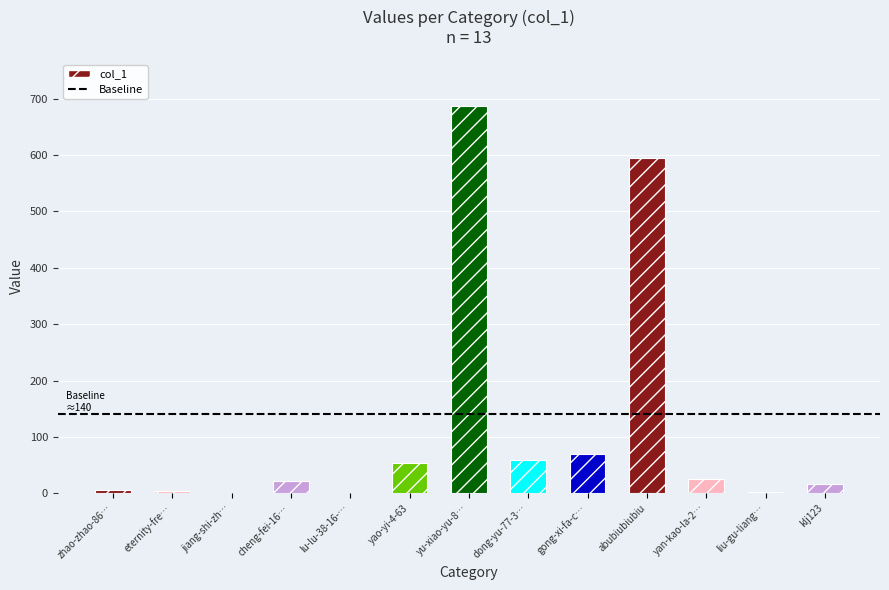

Is it true that the value at gong-xi-fa-c… is 26?

False